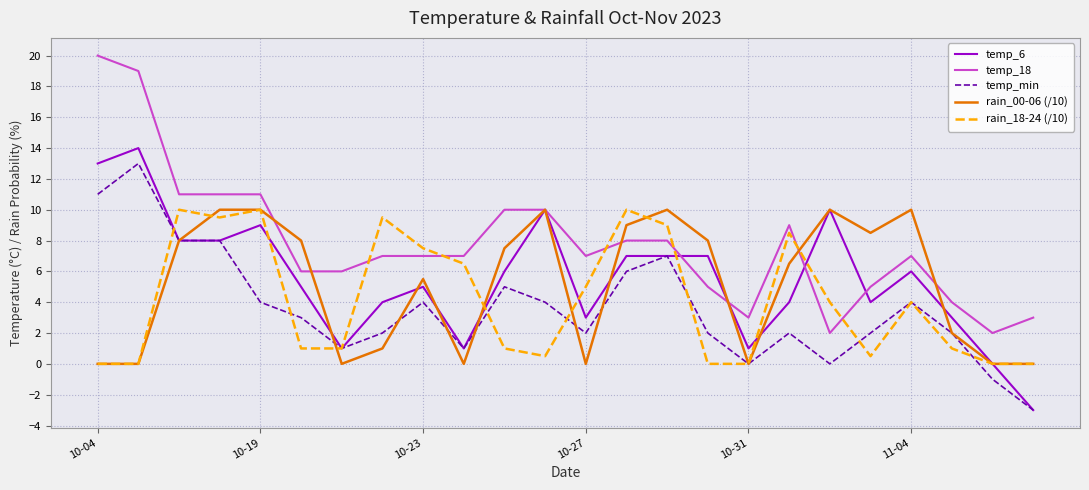

True or false: rain_18-24 (/10) and temp_18 intersect in this chart.

True